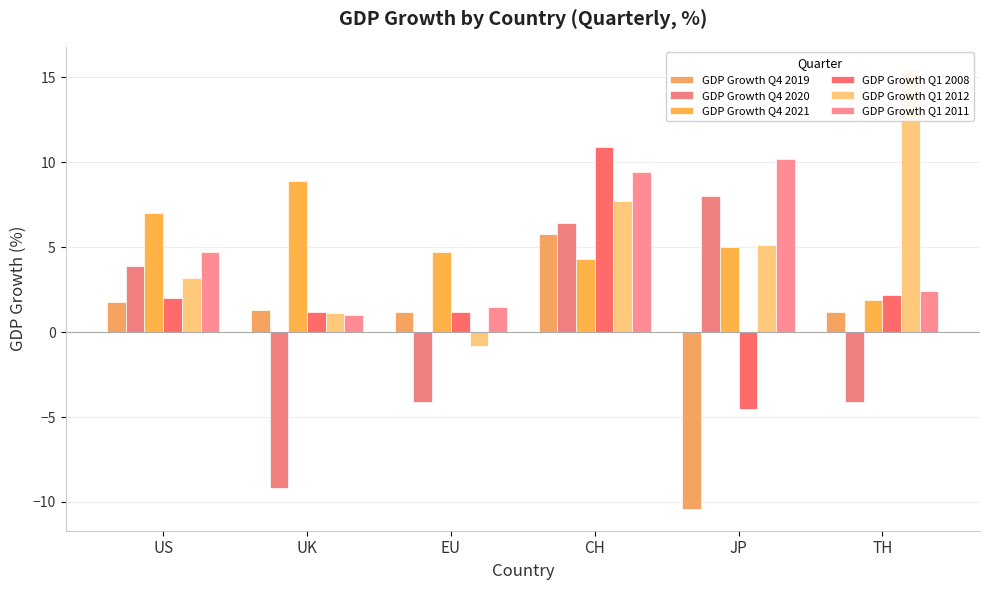

How many distinct data groups are displayed?

6